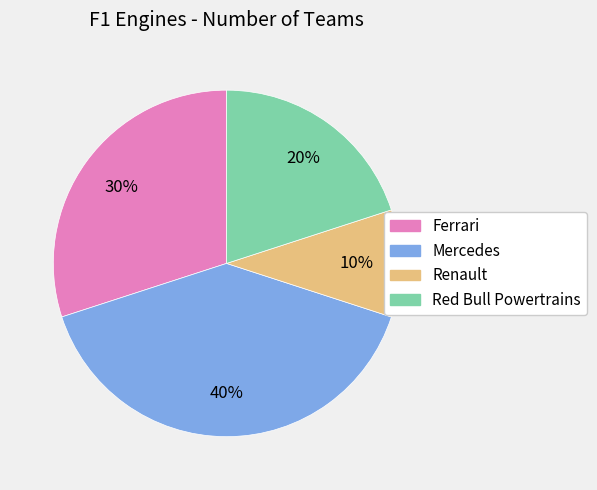

Which category has the biggest portion of the pie?

Mercedes